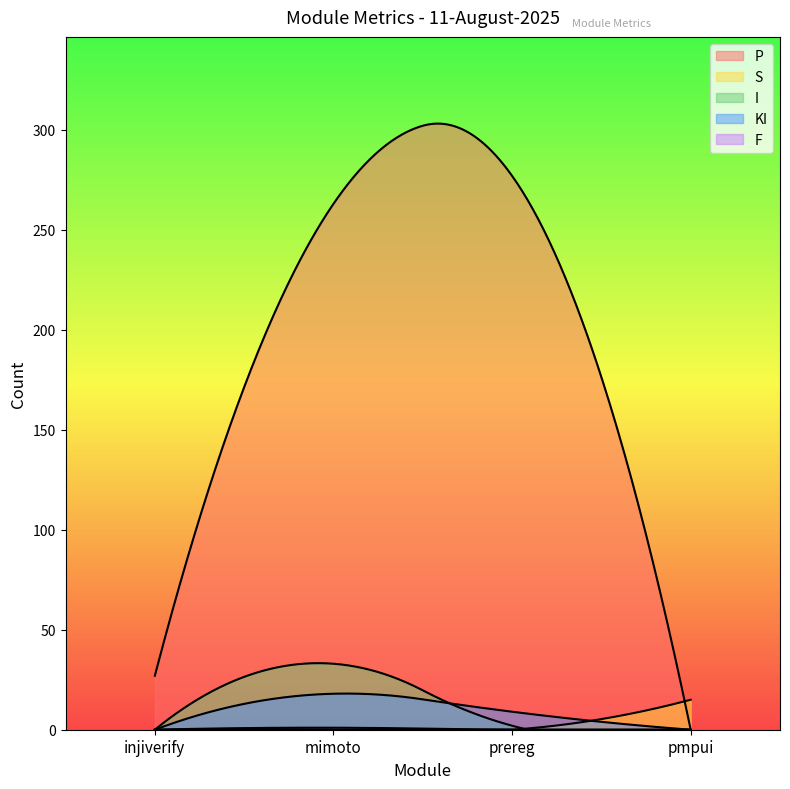

At which label does I first exceed 2?

mimoto